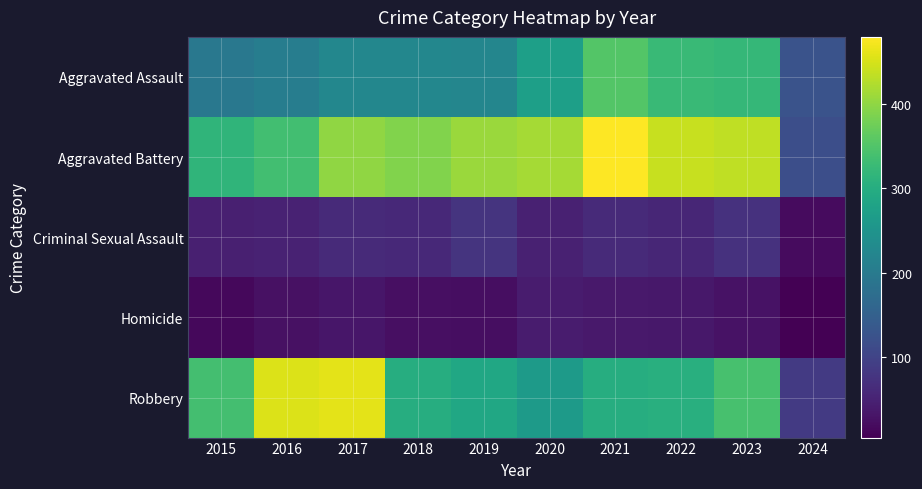

List the series in order of their peak value, lowest first.

Homicide, Criminal Sexual Assault, Aggravated Assault, Robbery, Aggravated Battery